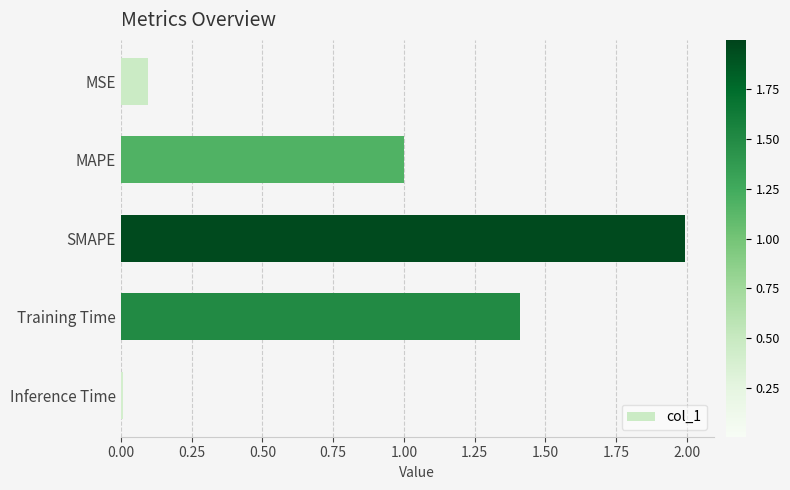

Where is the data nearest to the value 1?

MAPE